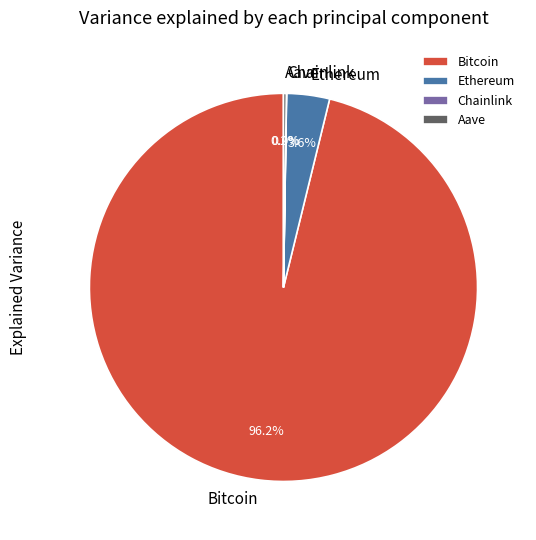

Which slice represents more than half of the pie?

Bitcoin